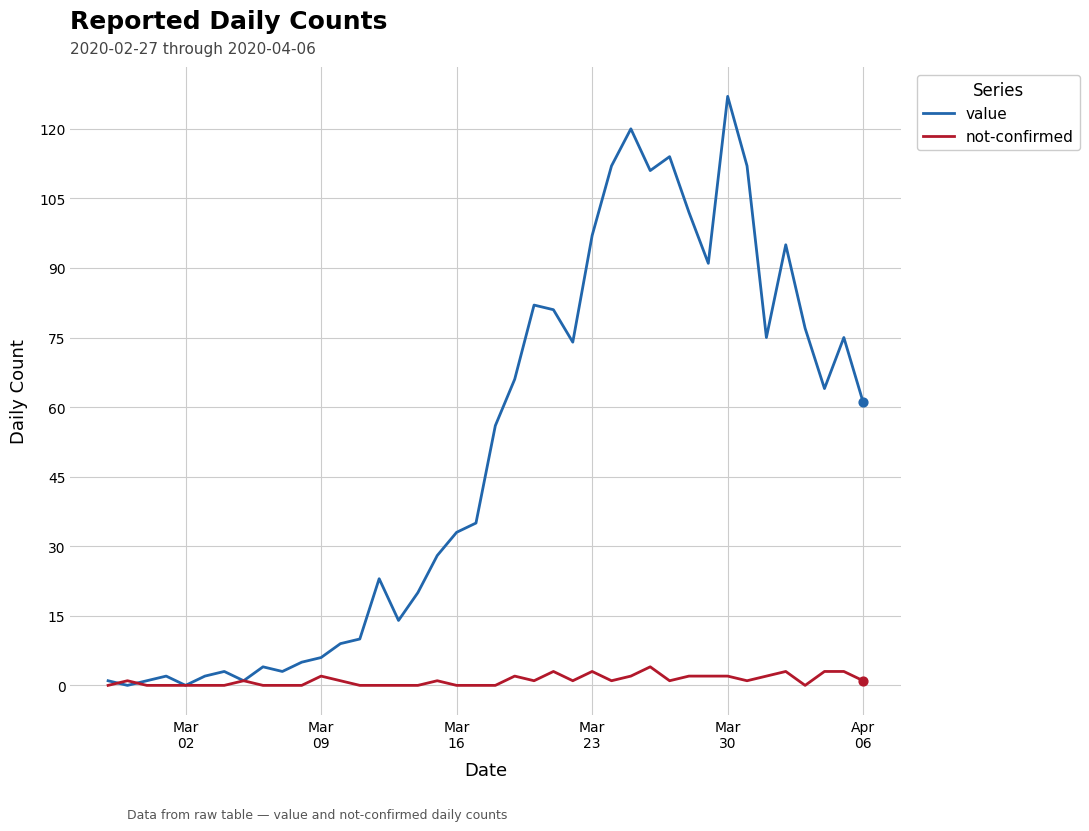

What are all the series names shown in the legend?

value, not-confirmed